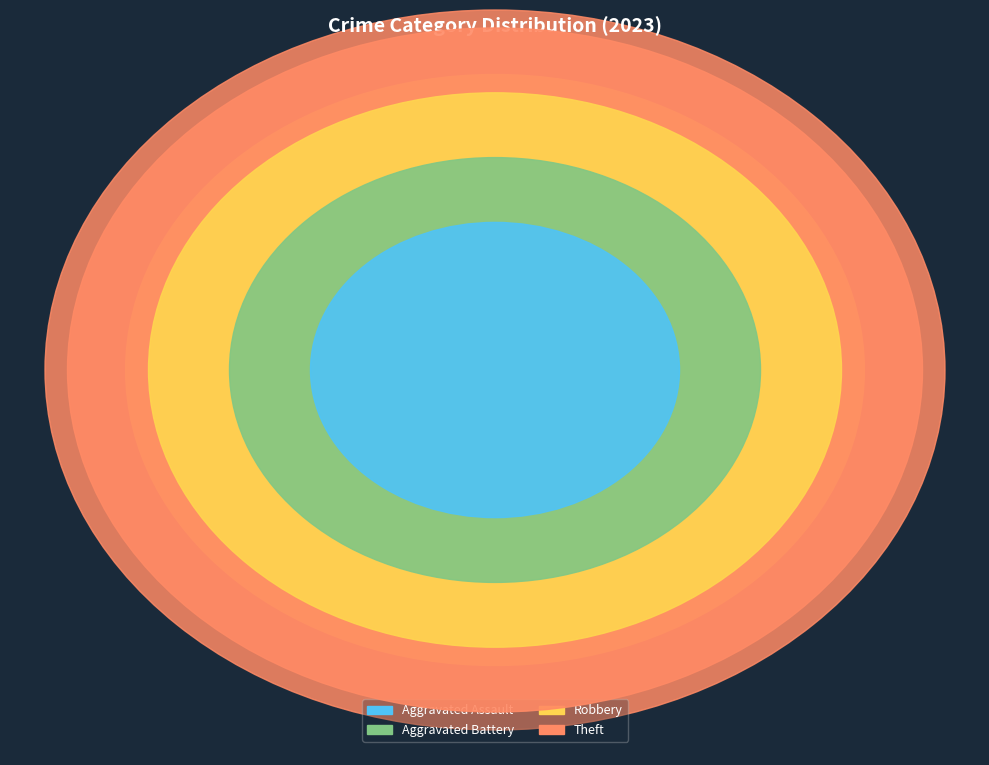

To the nearest percent, what is the difference between the Theft and Robbery slice percentages?

8%